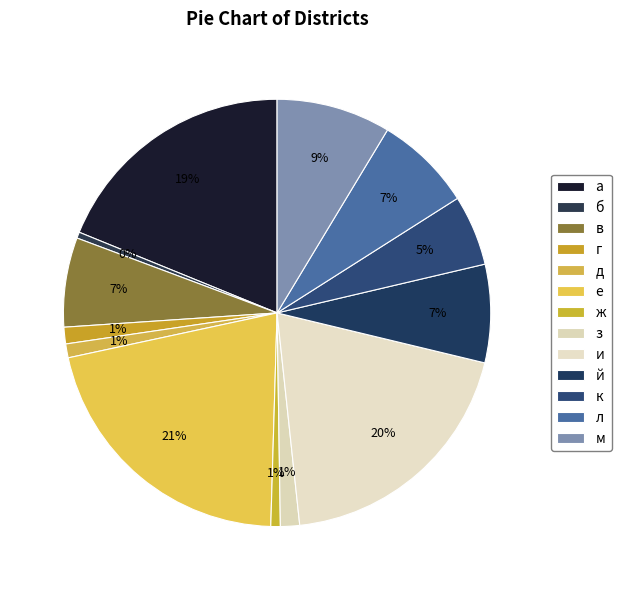

How much of the chart is everything except д?

99.0%